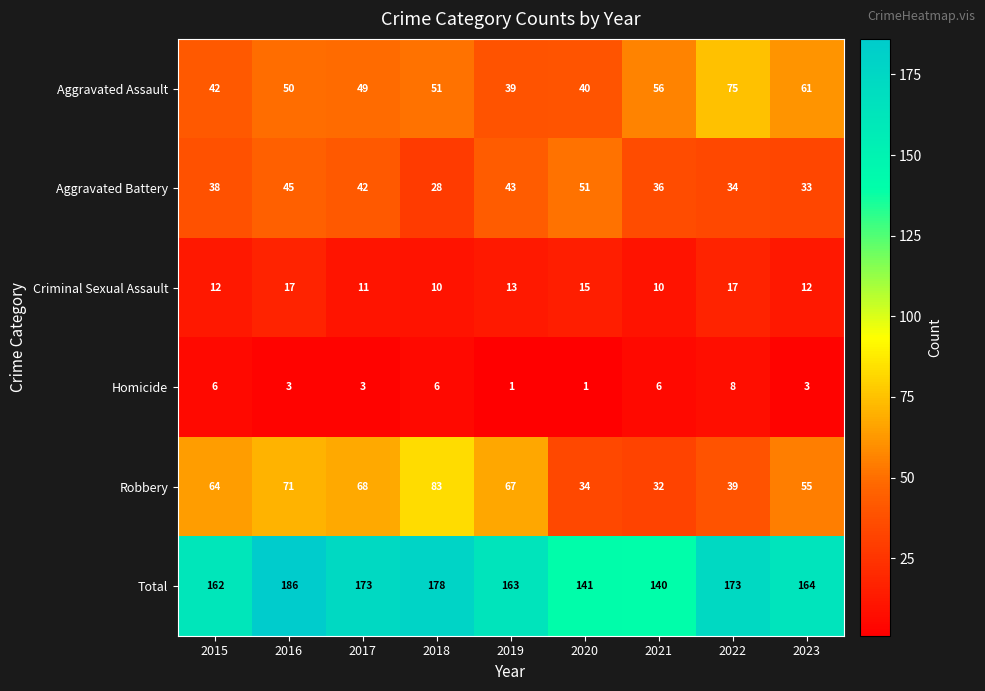

True or false: Total has a value of 88 at 2019.

False